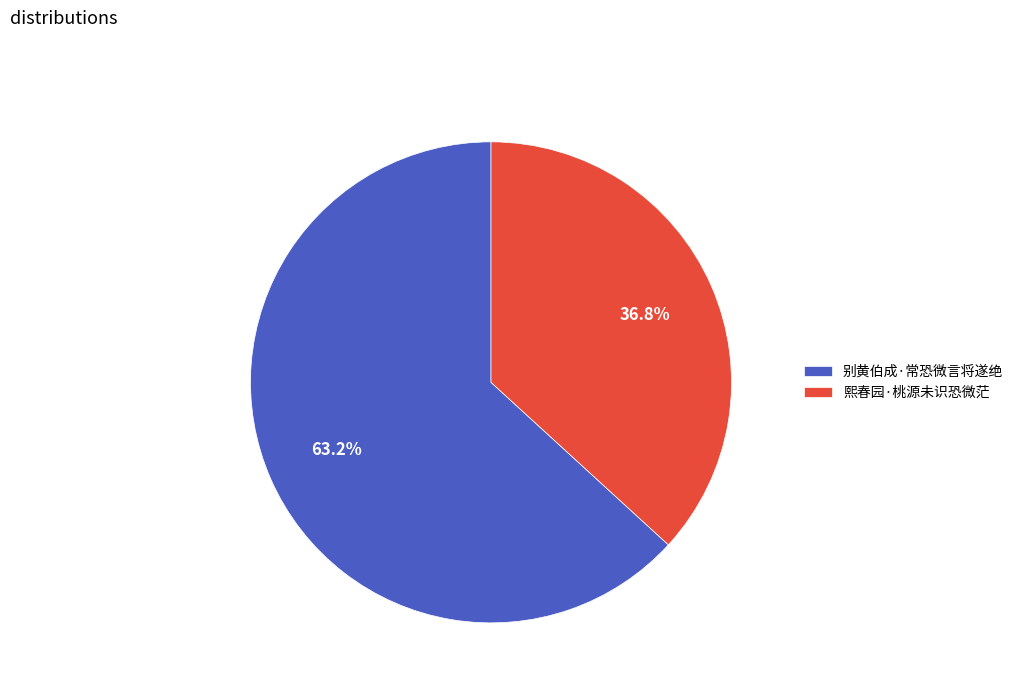

What is the ratio of the value at 熙春园·桃源未识恐微茫 to the value at 别黄伯成·常恐微言将遂绝?

0.6